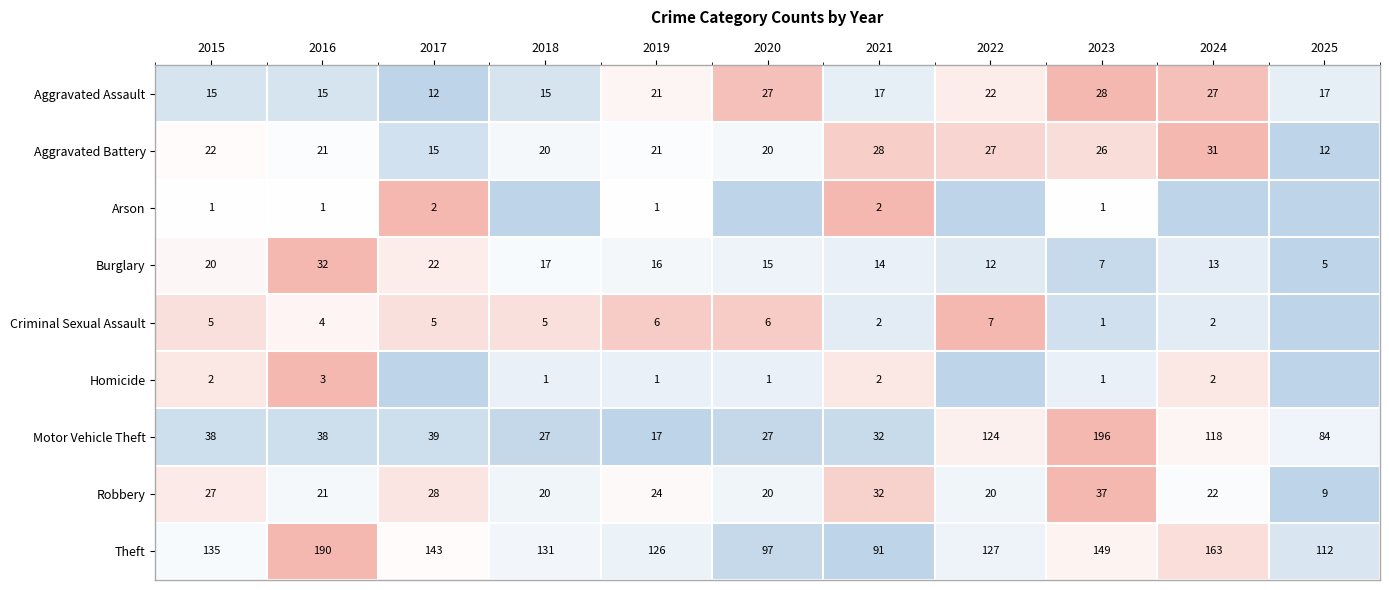

The value of Homicide at 2015 is 1. True or false?

False